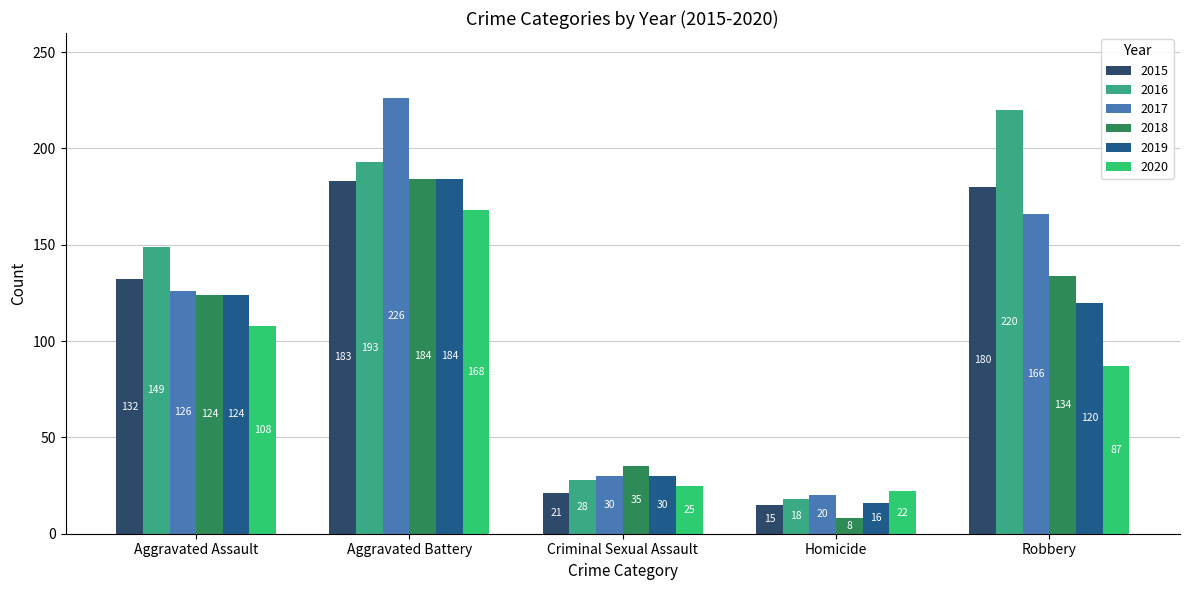

What is the minimum value for 2017?

20